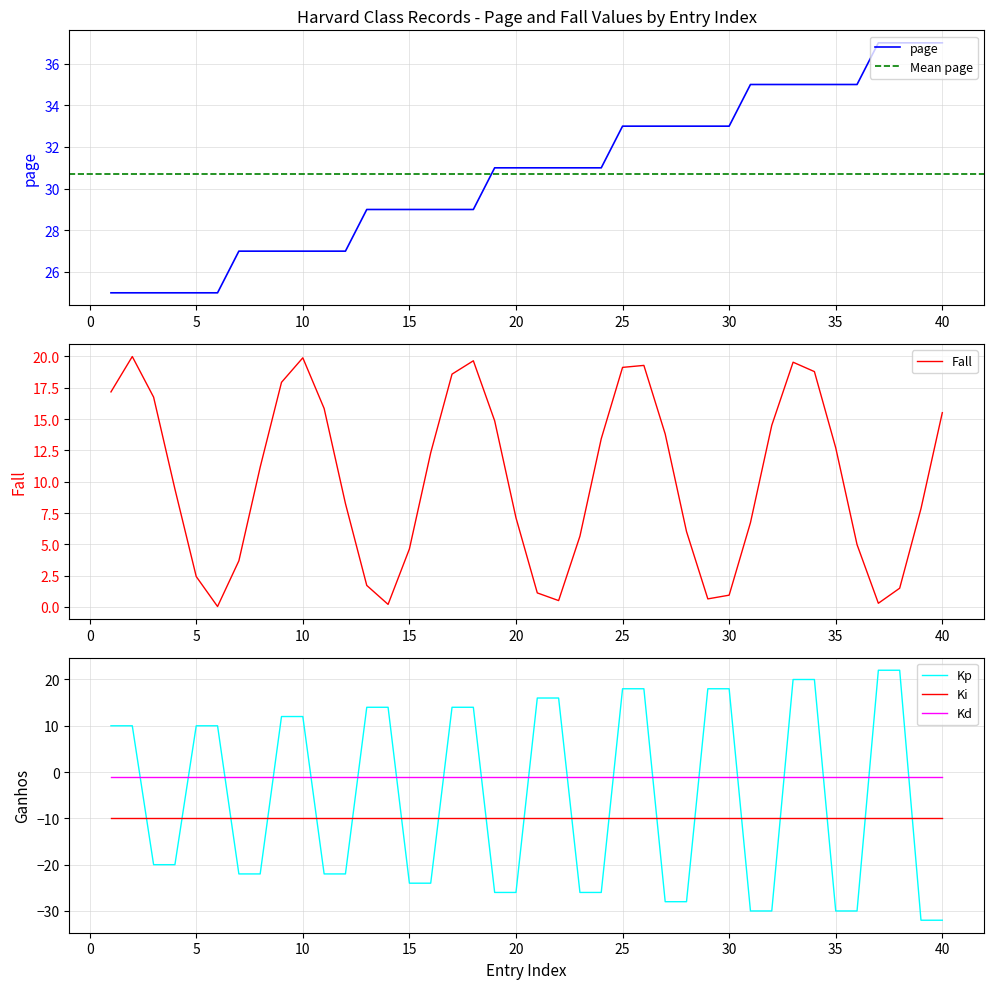

The page series shows 29 at 15. True or false?

True